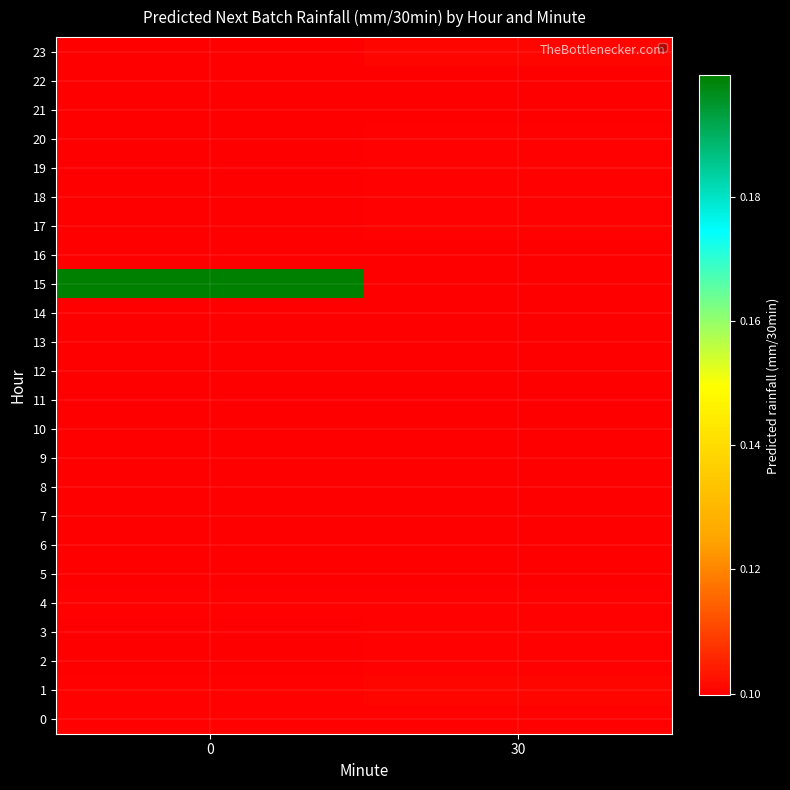

Which series has the widest spread of values?

15